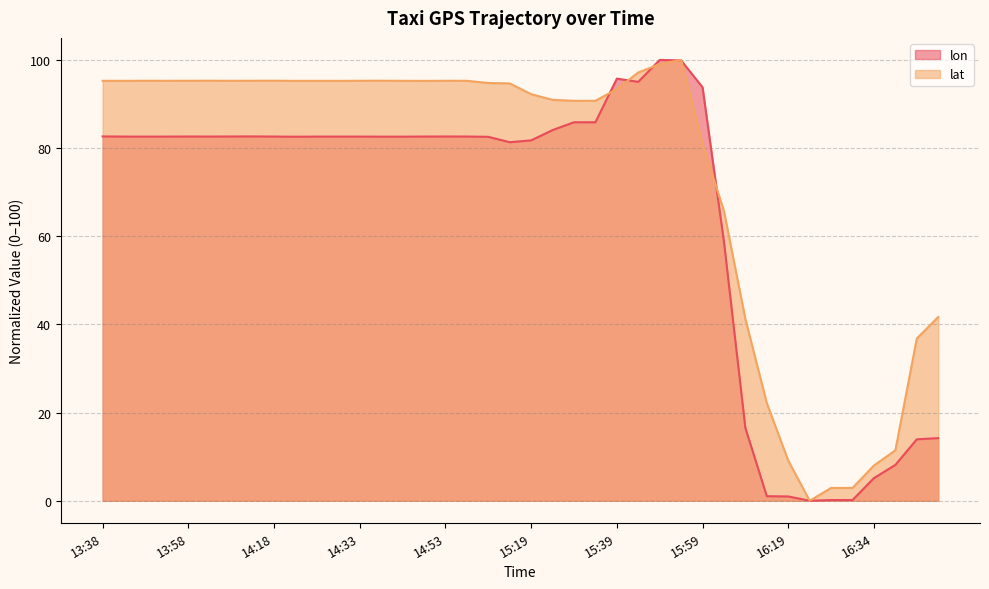

Rank the series by their average value, from lowest to highest.

lon, lat